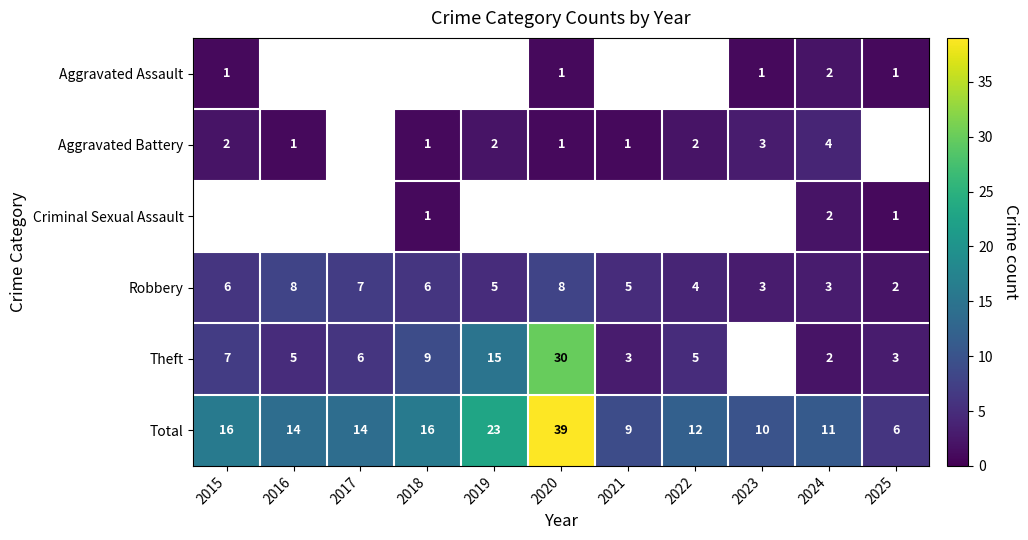

Is the value of Aggravated Battery at 2021 greater than the value of Total at 2025?

No